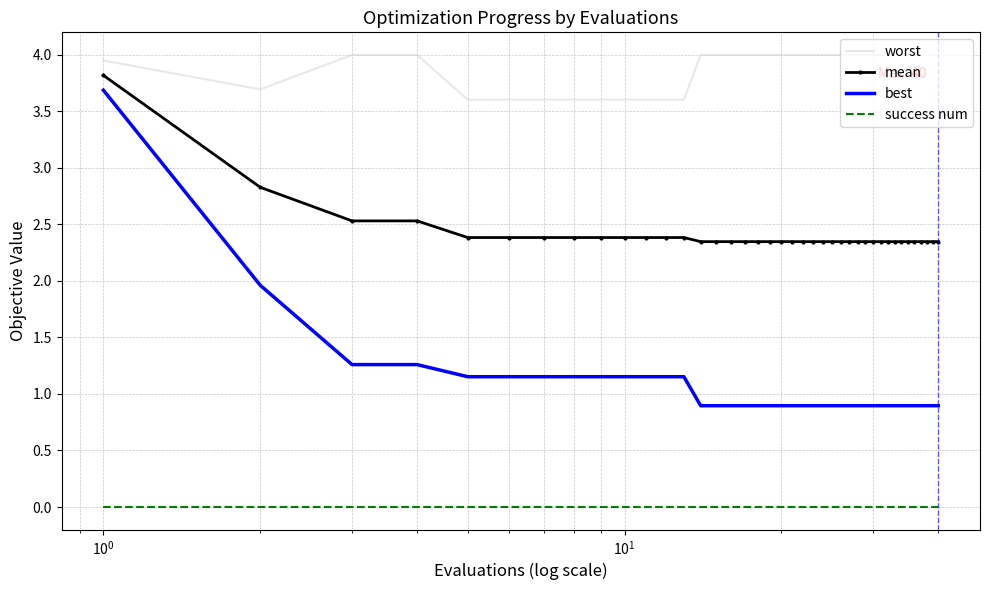

Which series has the largest total across all categories?

worst